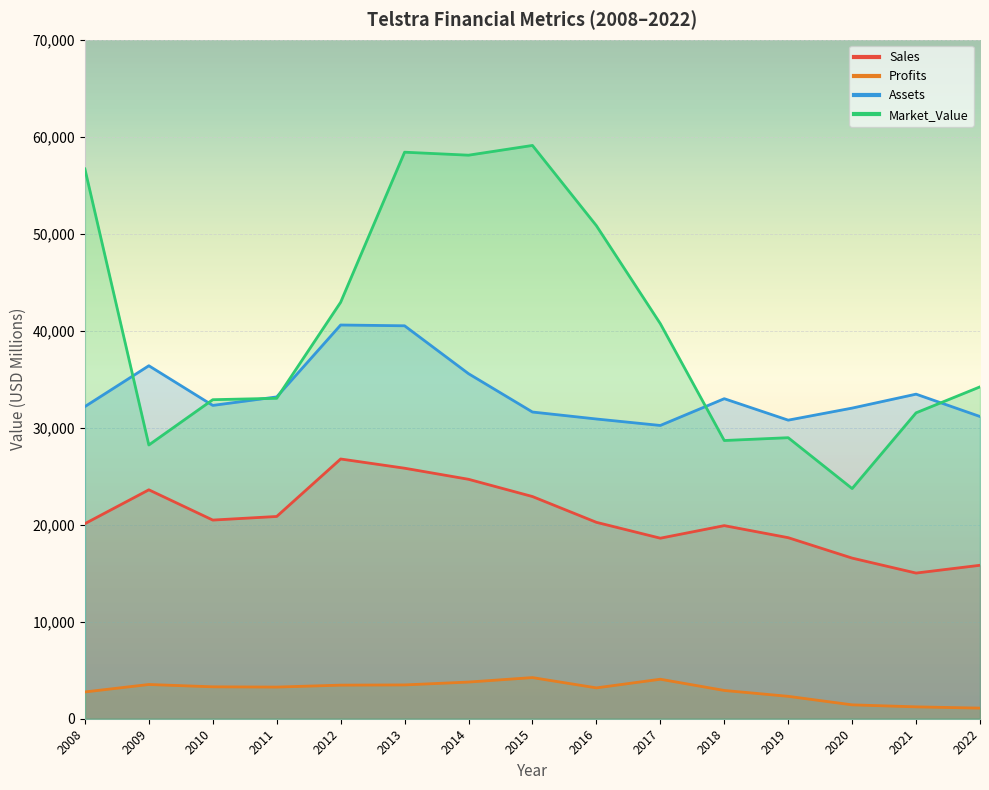

What is the difference between the second highest and minimum values in the Market_Value series?

34676.0